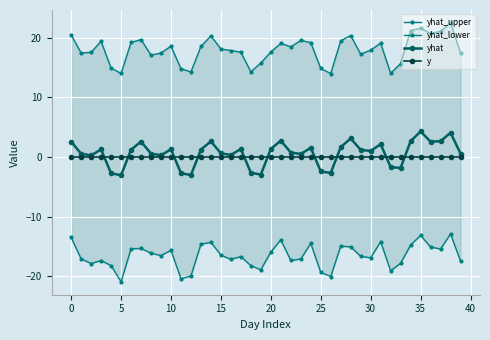

Between 11 and 38, which series saw the biggest shift?

yhat_upper